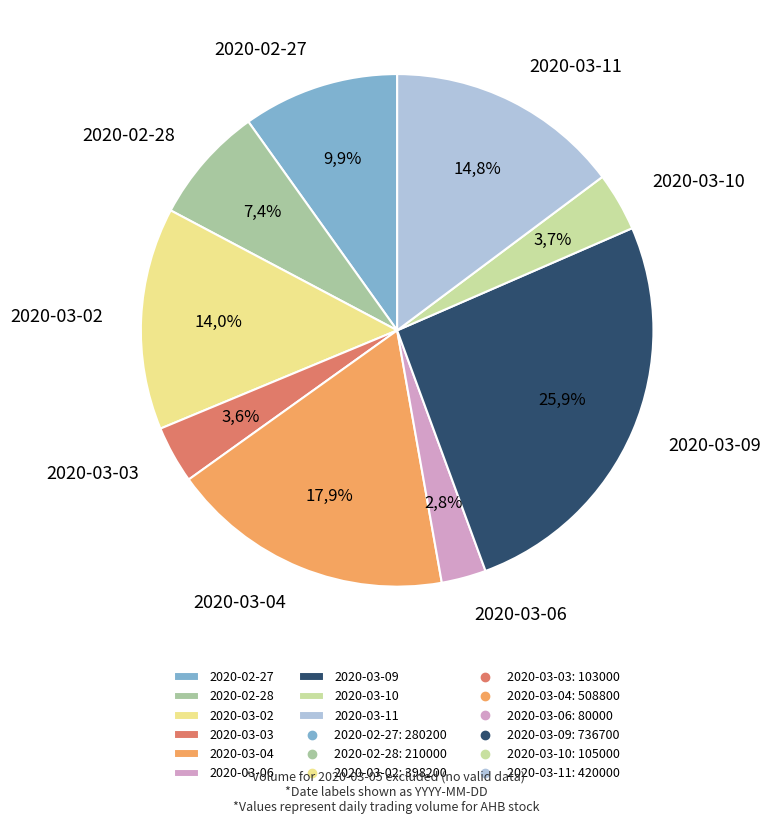

To the nearest percent, what percentage of the pie is 2020-03-11?

15%